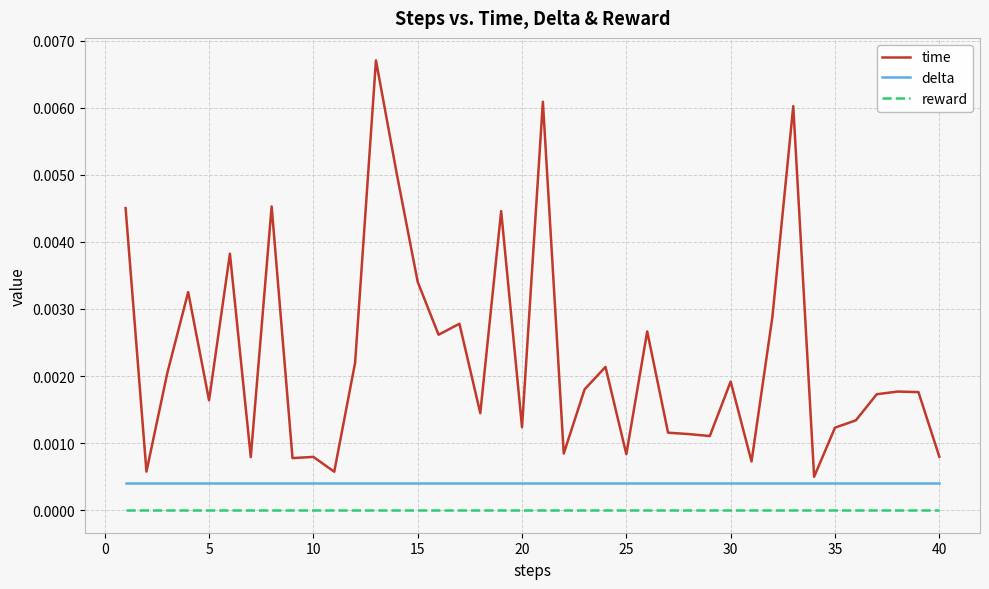

Rank the series by their maximum value, from highest to lowest.

time, delta, reward